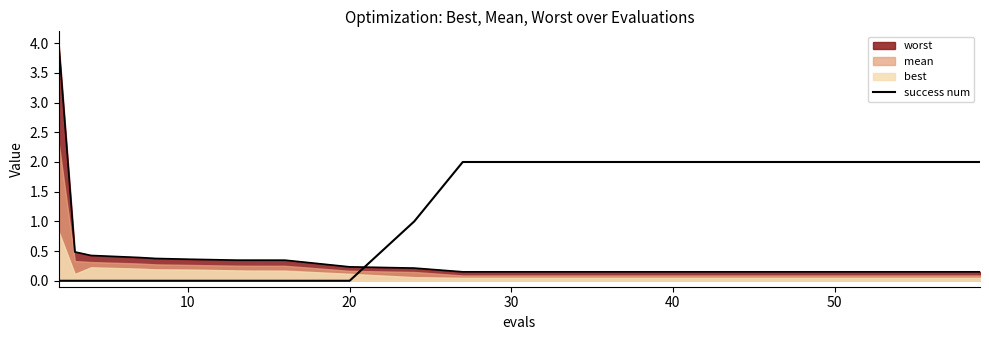

Is it true that the value at 10 is 0.9?

False